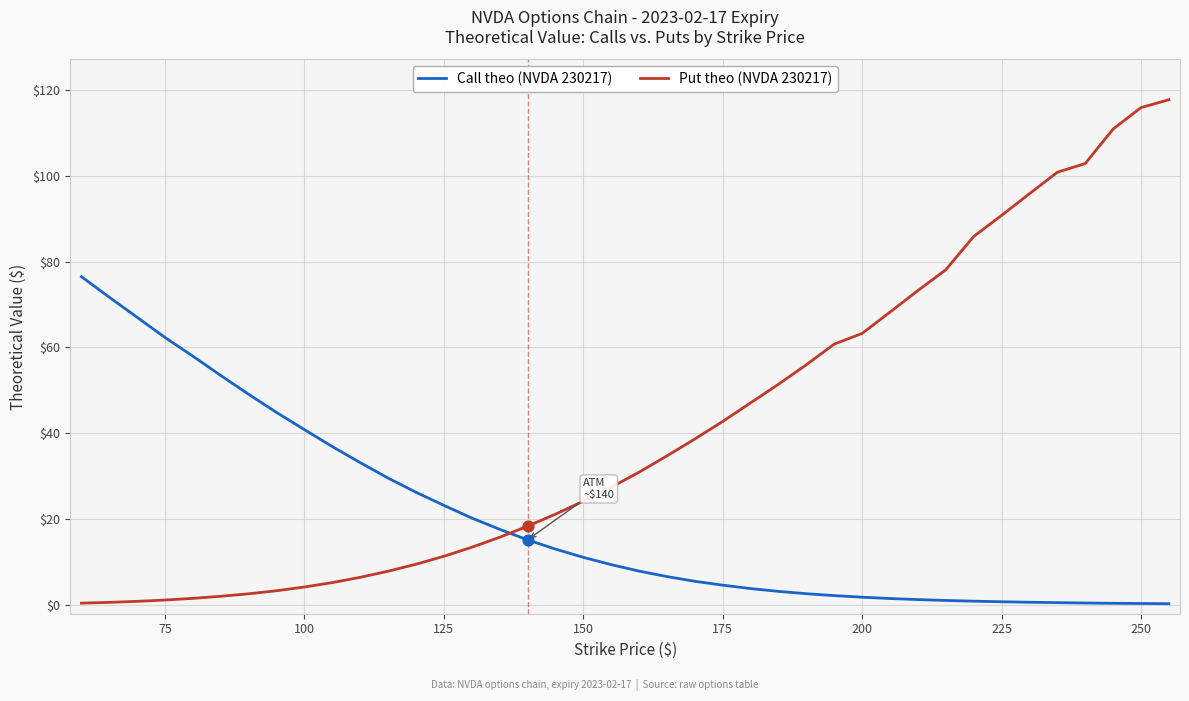

Which series has the largest total across all categories?

Put theo (NVDA 230217)